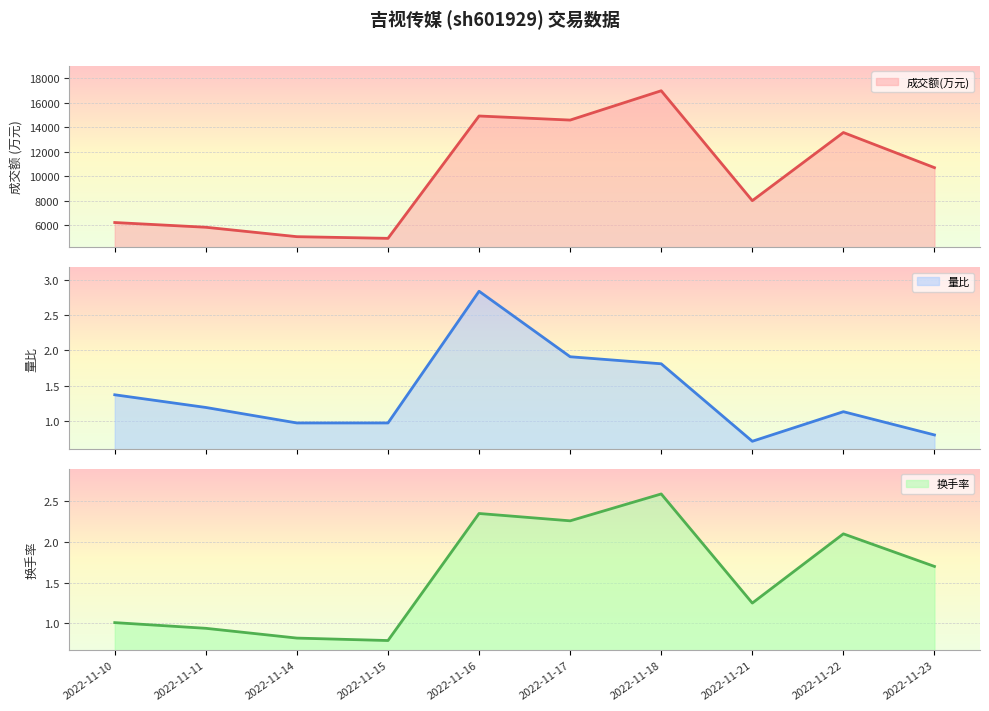

What is the total value across all series at 2022-11-15?

4919.8